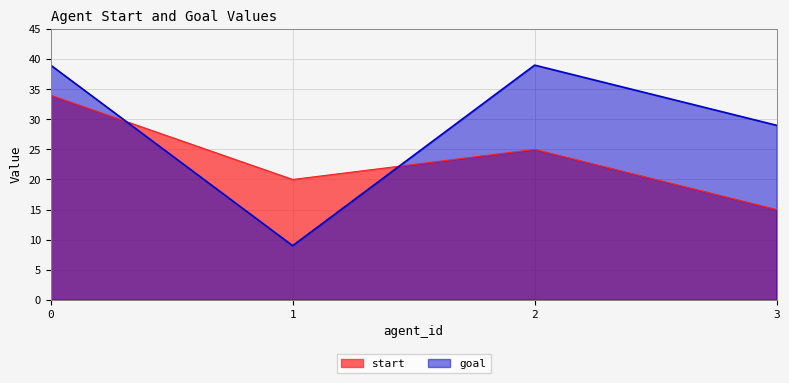

How many times do goal and start cross each other?

2